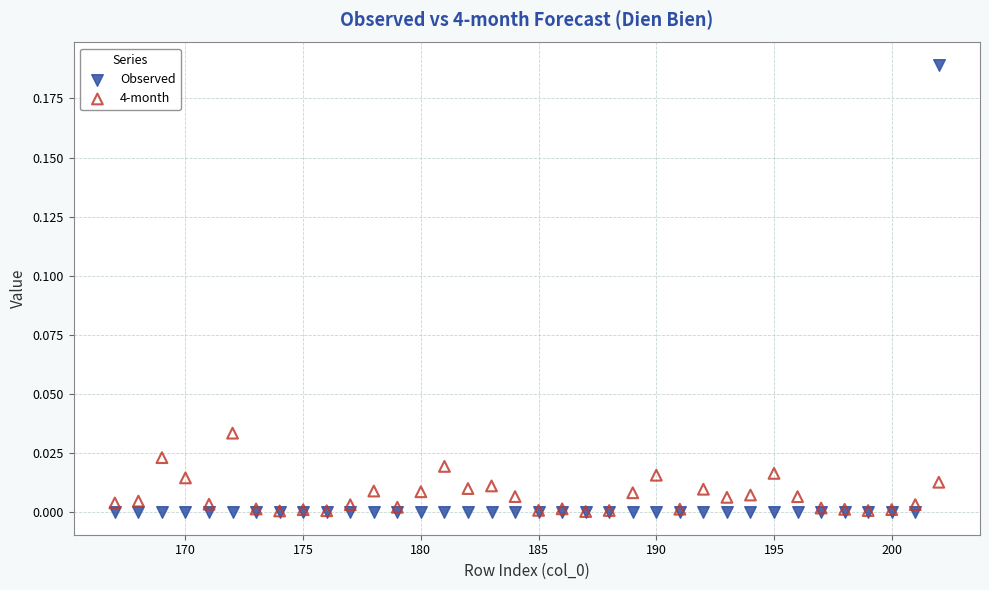

What are all the series names shown in the legend?

Observed, 4-month